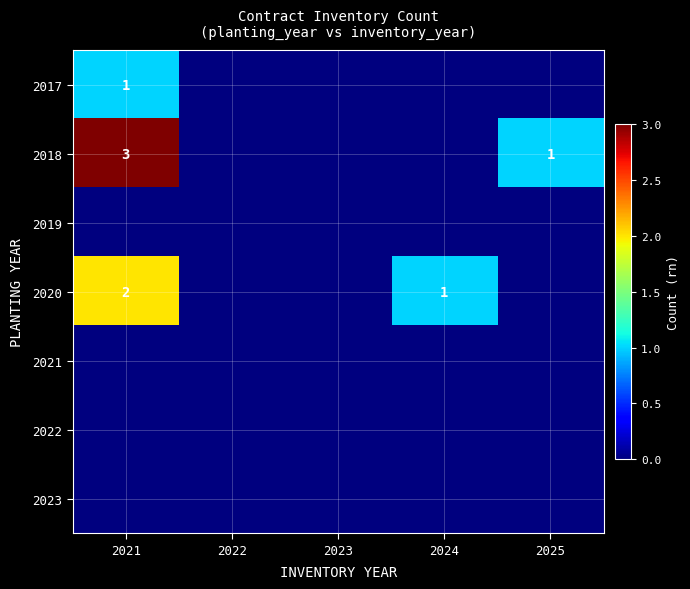

What is the difference between the second highest and second lowest values in the 2018 series?

1